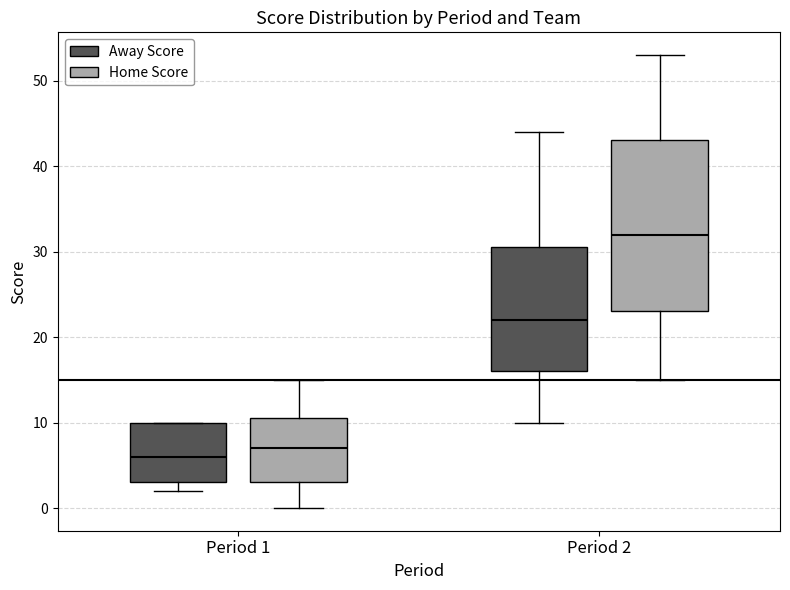

Reading left to right, transcribe this box plot: for each box, give where its median line is, the range the box spans, and where its two whiskers end, as read against the y-axis. The values are not printed on the chart, so give them approximately, as read against the axis.

Period 1 (Away Score): median 6, box 3 to 10, whiskers 2 to 10
Period 1 (Home Score): median 7, box 3 to 11, whiskers 0 to 15
Period 2 (Away Score): median 22, box 16 to 31, whiskers 10 to 44
Period 2 (Home Score): median 32, box 23 to 43, whiskers 15 to 53